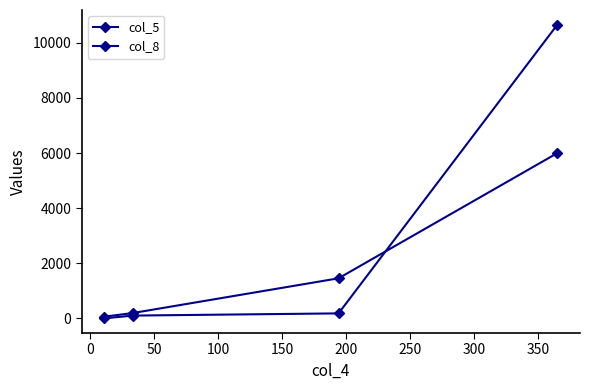

What is the difference between the maximum and second lowest values in the col_5 series?

5807